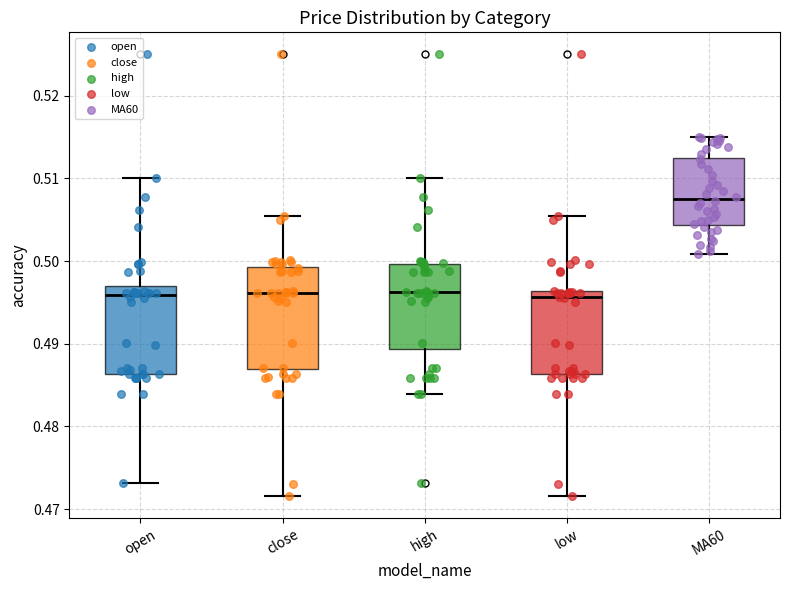

Reading left to right, transcribe this box plot: for each box, give where its median line is, the range the box spans, and where its two whiskers end, as read against the y-axis. The values are not printed on the chart, so give them approximately, as read against the axis.

open: median 0.496, box 0.486 to 0.497, whiskers 0.473 to 0.510
close: median 0.496, box 0.487 to 0.499, whiskers 0.472 to 0.505
high: median 0.496, box 0.489 to 0.500, whiskers 0.484 to 0.510
low: median 0.496 (just below the box's upper edge), box 0.486 to 0.496, whiskers 0.472 to 0.505
MA60: median 0.508, box 0.504 to 0.513, whiskers 0.501 to 0.515